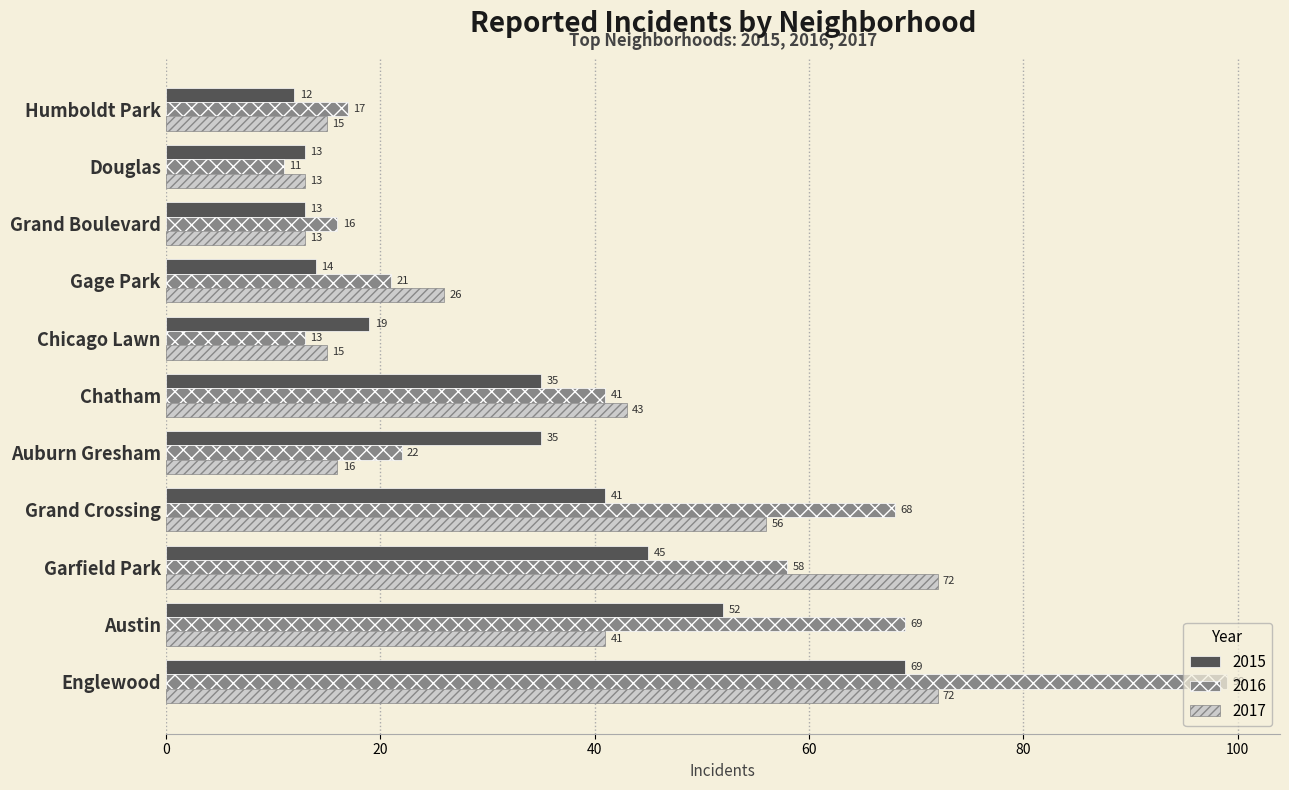

The value of 2015 at Chicago Lawn is 19. True or false?

True